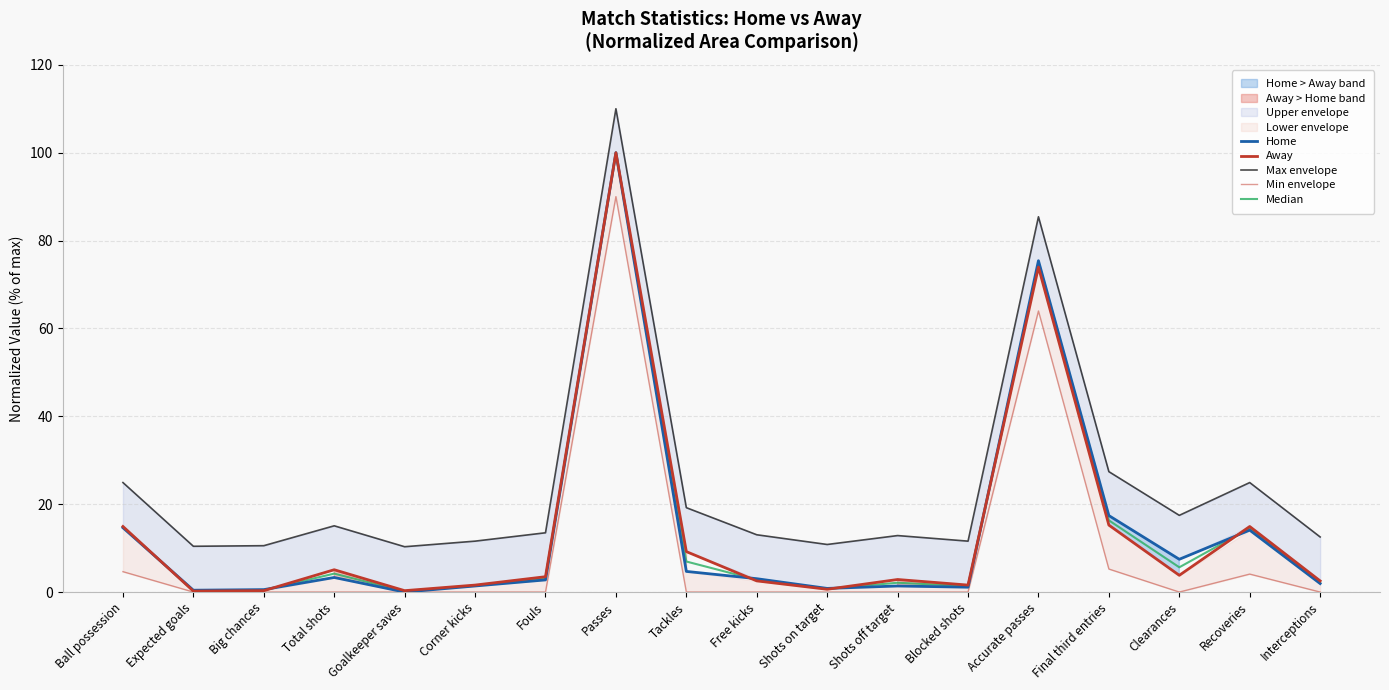

Reading right to left, transcribe all the data shown in this chart.

Home: 1.9	14.1	7.5	17.4	75.4	1.1	1.4	0.8	3.0	4.7	100.0	2.8	1.4	0.0	3.3	0.6	0.4	14.6
Away: 2.5	14.9	3.8	15.2	74.0	1.6	2.9	0.6	2.5	9.2	100.0	3.5	1.6	0.3	5.1	0.3	0.2	14.9
Max envelope: 12.5	24.9	17.5	27.4	85.4	11.6	12.9	10.8	13.0	19.2	110.0	13.5	11.6	10.3	15.1	10.6	10.4	24.9
Min envelope: 0.0	4.1	0.0	5.2	64.0	0.0	0.0	0.0	0.0	0.0	90.0	0.0	0.0	0.0	0.0	0.0	0.0	4.6
Median: 2.2	14.5	5.6	16.3	74.7	1.3	2.1	0.7	2.8	7.0	100.0	3.1	1.5	0.2	4.2	0.4	0.3	14.8